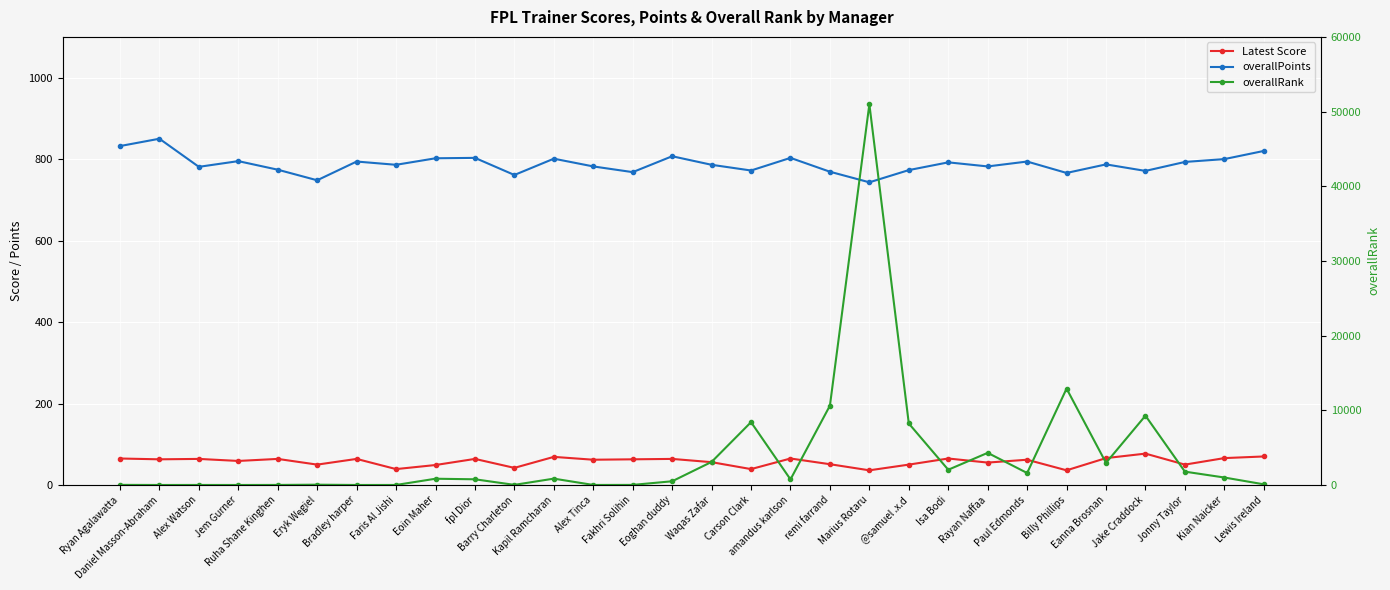

What is the minimum value for overallRank?

1